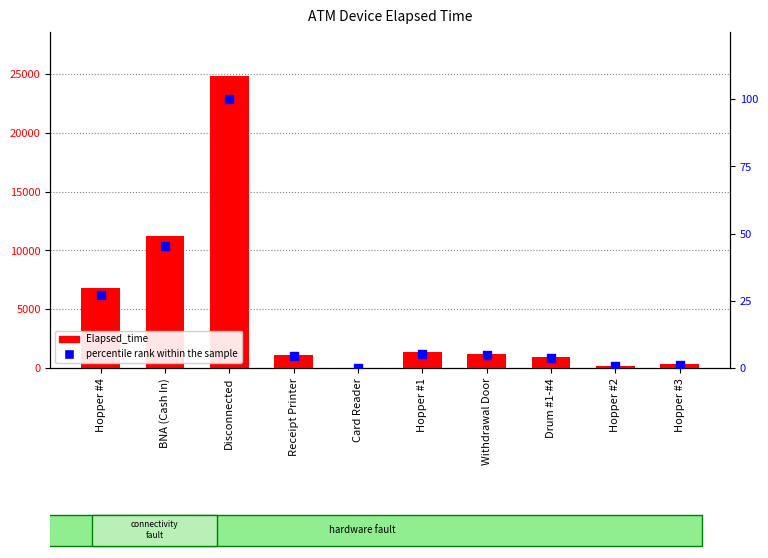

What is the total value across all series at Hopper #1?

1340.4